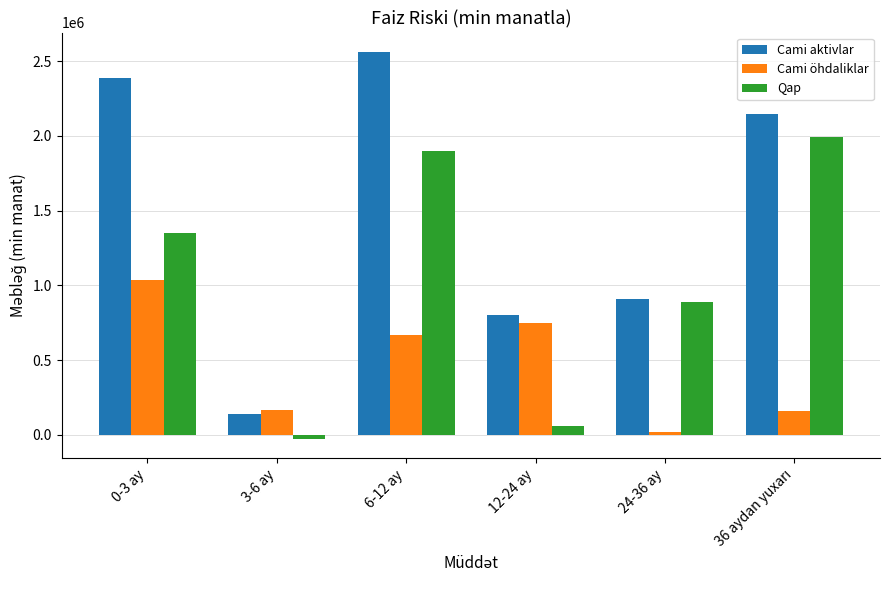

How many groups of bars are there?

6